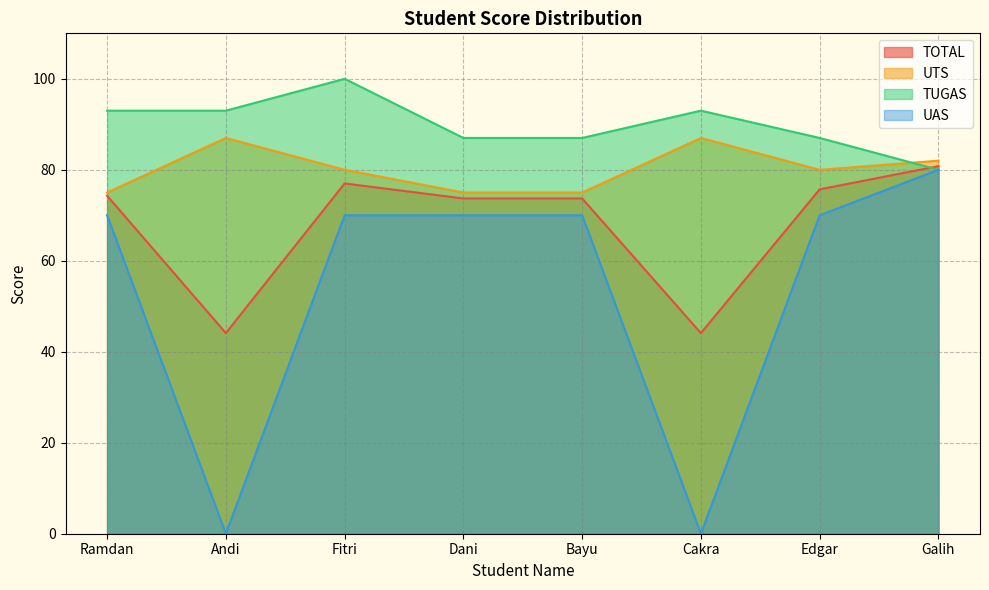

Reading left to right, extract all data points from this chart.

TOTAL: 74.3	44.1	77.0	73.7	73.7	44.1	75.7	80.8
UTS: 75.0	87.0	80.0	75.0	75.0	87.0	80.0	82.0
TUGAS: 93.0	93.0	100.0	87.0	87.0	93.0	87.0	80.0
UAS: 70.0	0.0	70.0	70.0	70.0	0.0	70.0	80.0